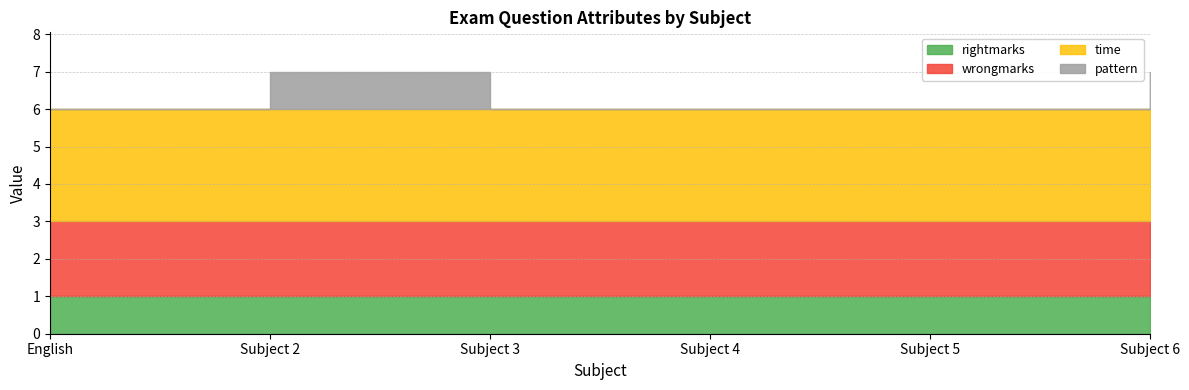

What position from the left is Subject 3?

3